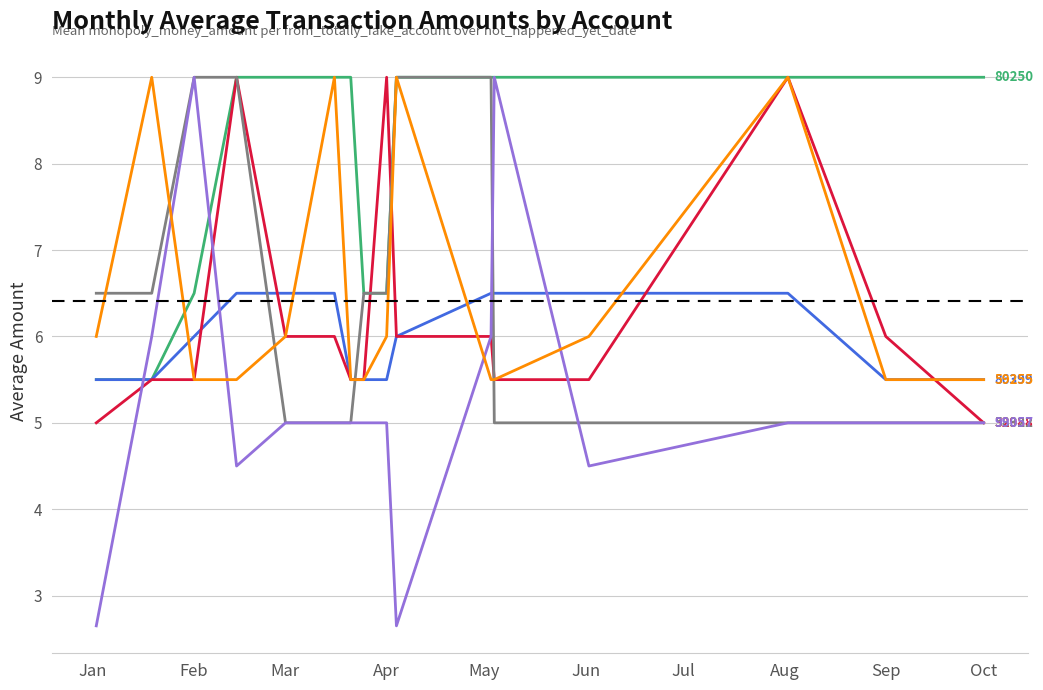

What is the maximum value shown in the chart?

9.0